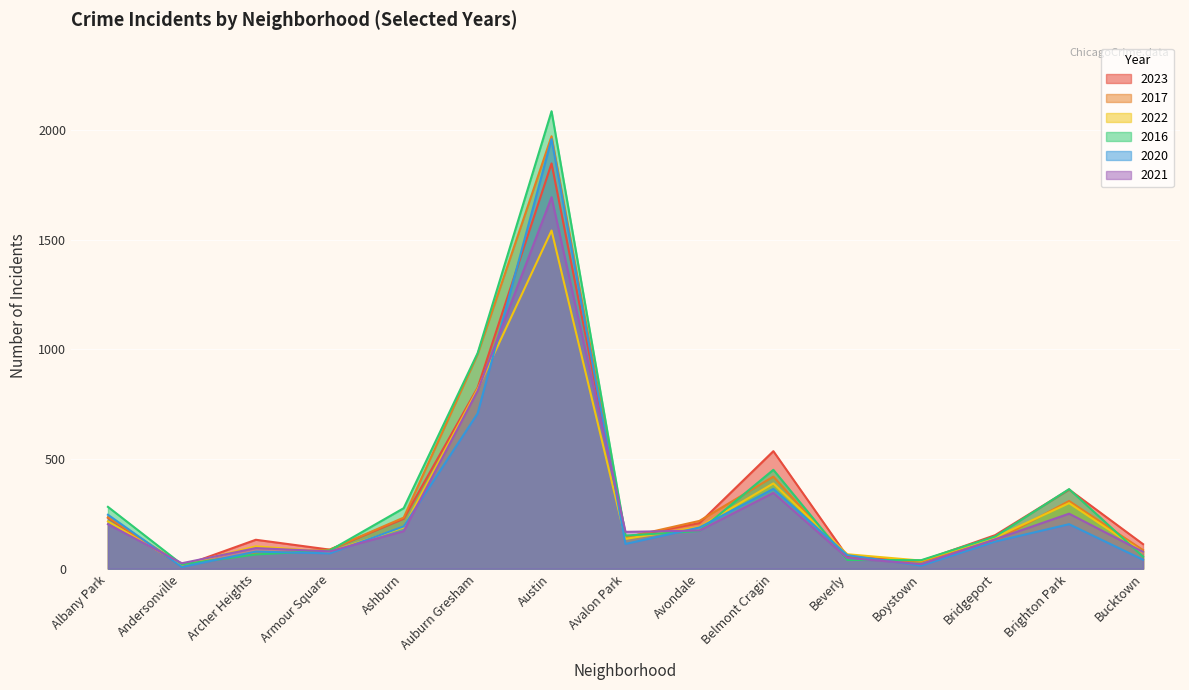

At how many categories does at least one series exceed 516?

3